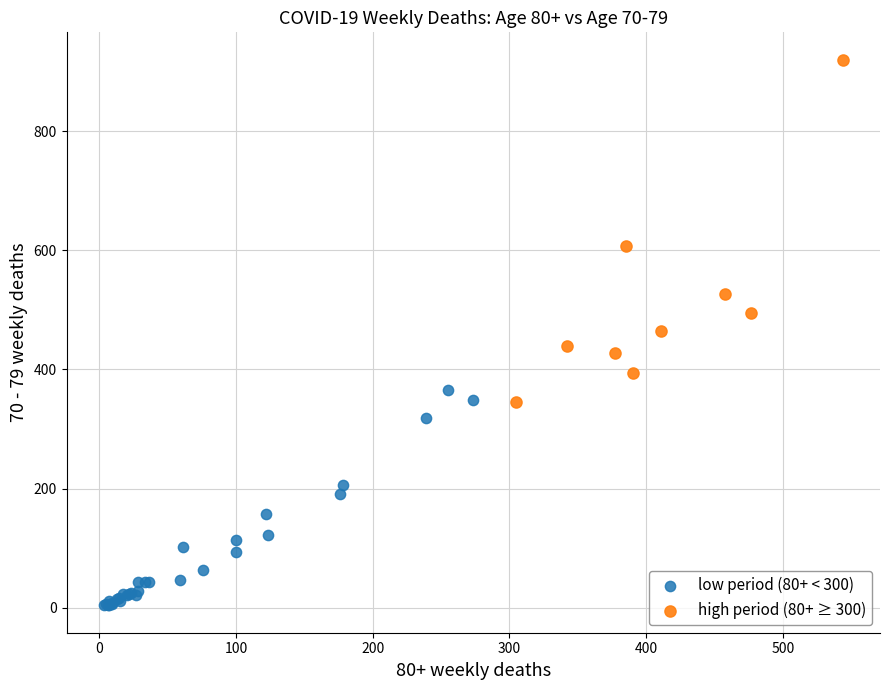

Which series contains the lowest Y value?

low period (80+ < 300)